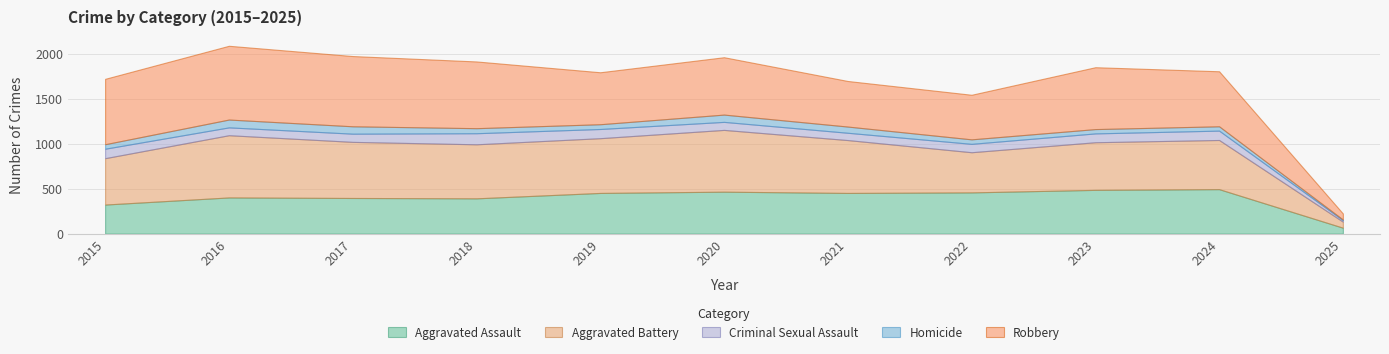

At how many categories does at least one series exceed 89?

10